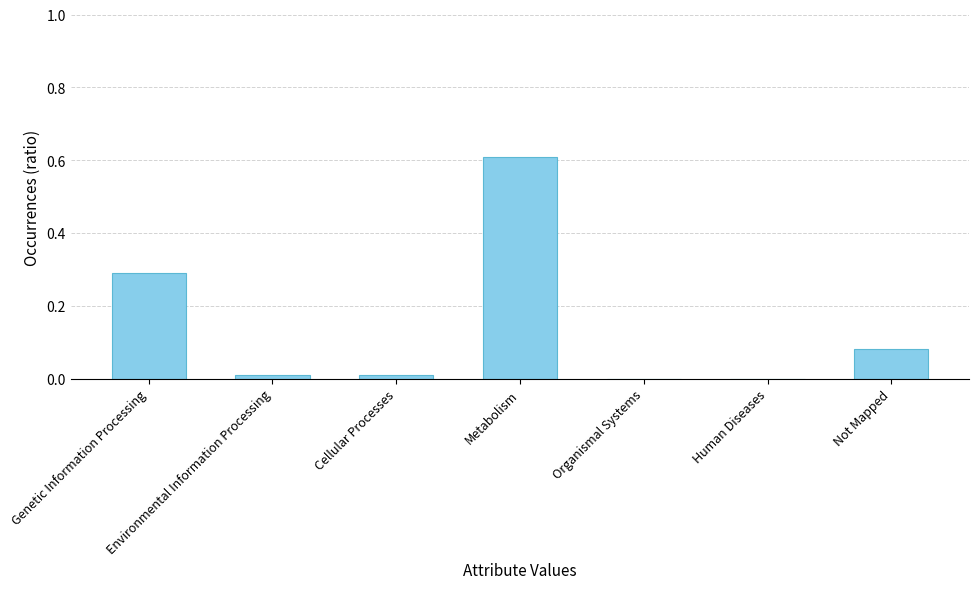

What is the sum of all values?

1.0